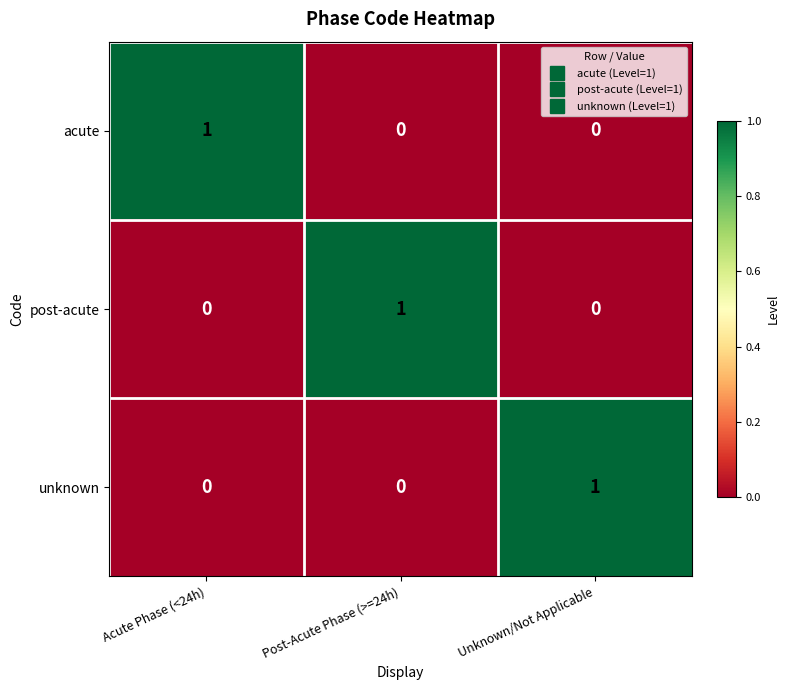

The value of unknown at Post-Acute Phase (>=24h) is -1. True or false?

False